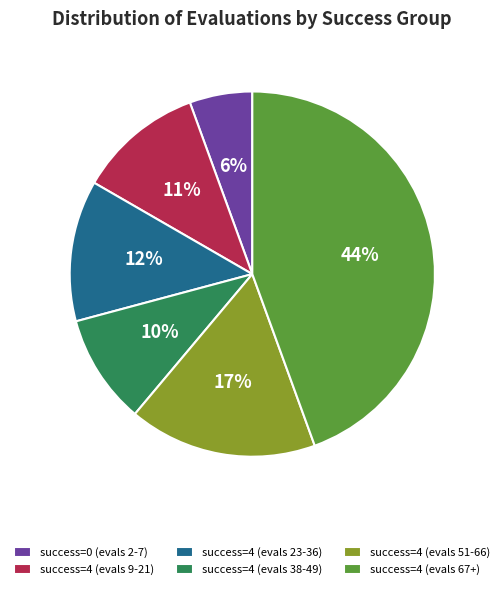

Is it true that success=4 (evals 38-49) is 10% of the pie?

True